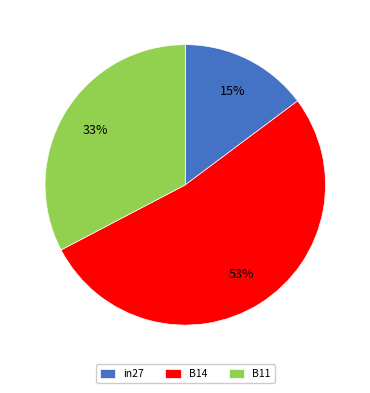

How many segments does this pie chart have?

3